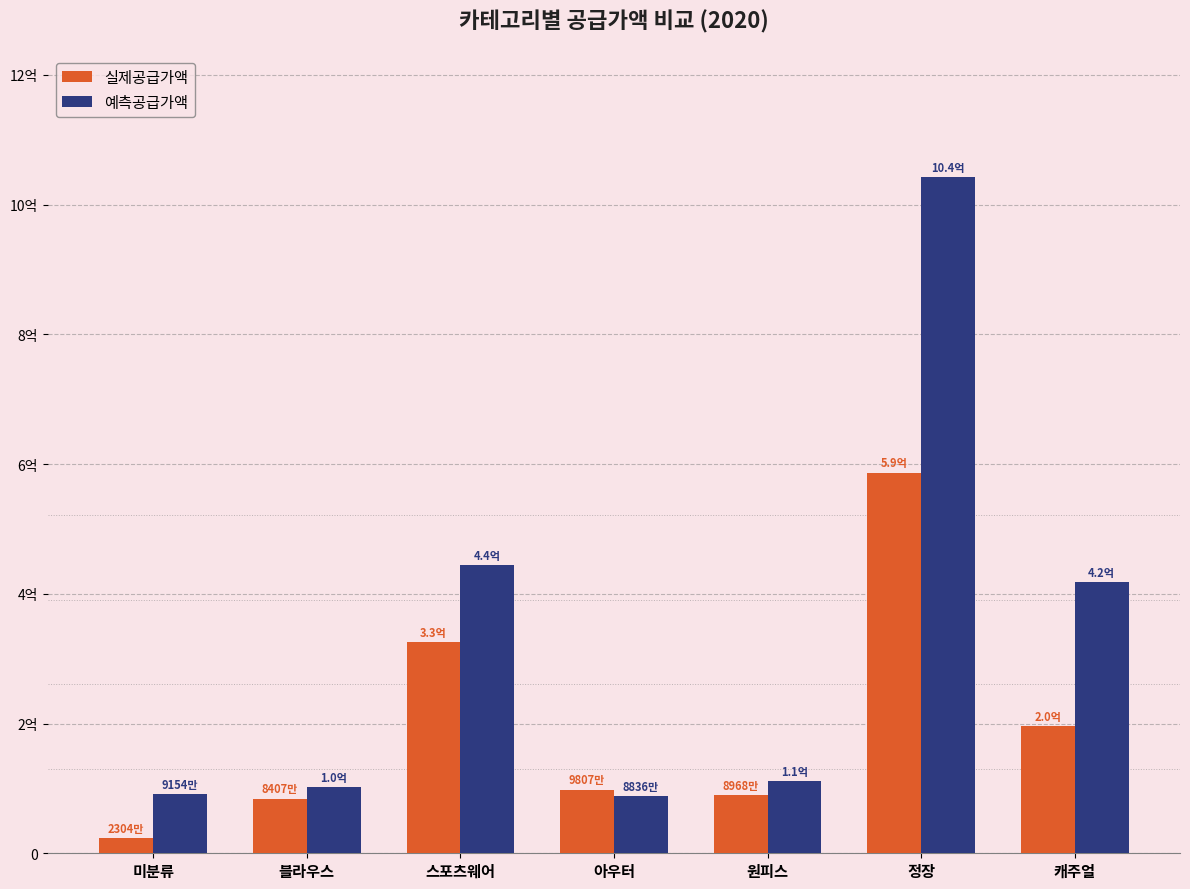

Which has a higher value, 정장 or 미분류?

정장